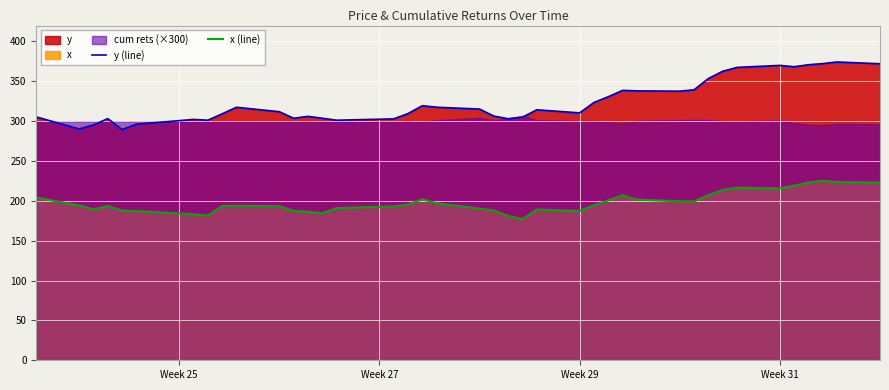

True or false: x (line) and y (line) cross at least once.

False